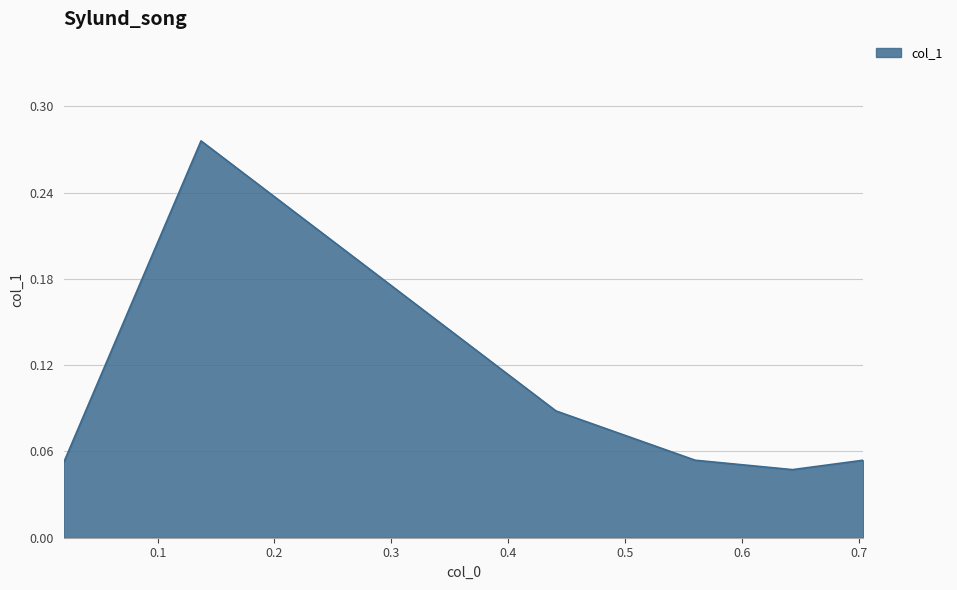

True or false: the data has more than 2 interior local peaks.

False